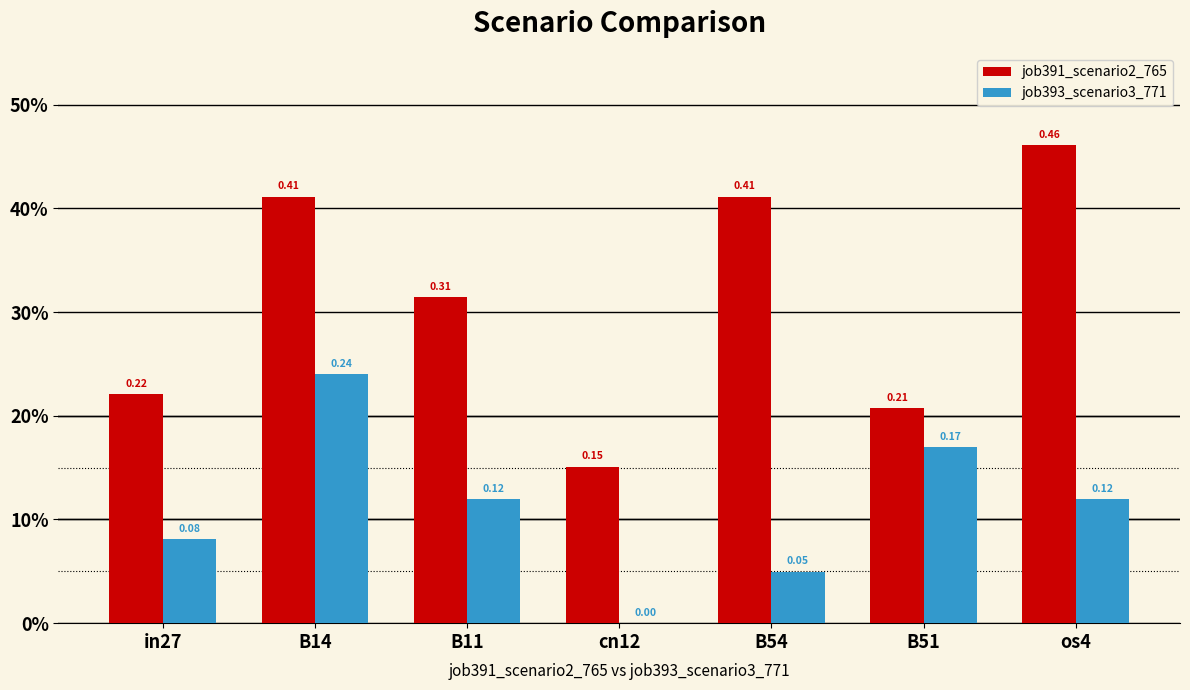

Are the bars horizontal?

No